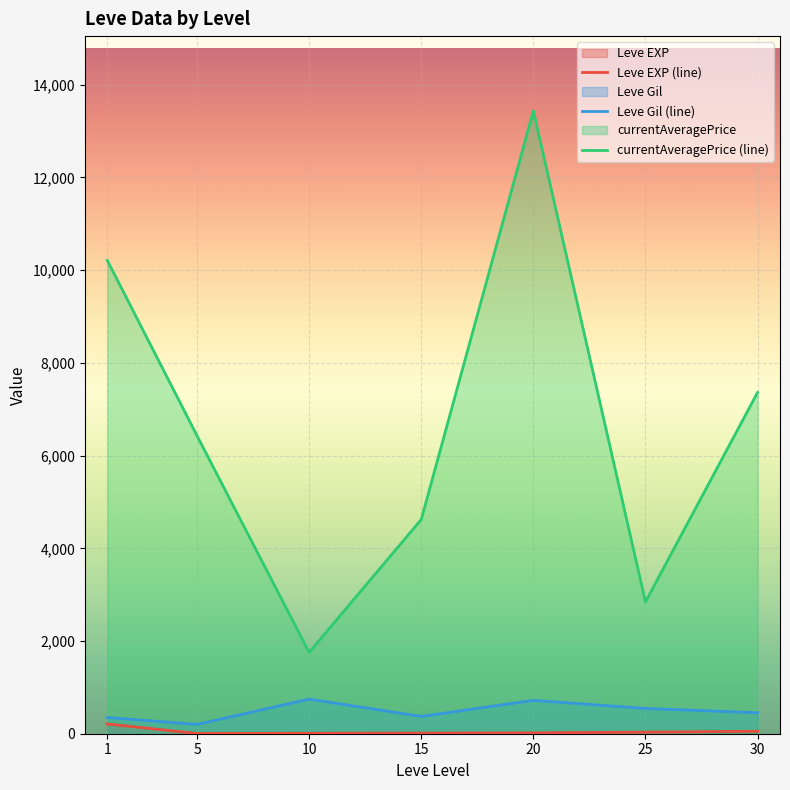

At which label is currentAveragePrice (line) closest to 7595?

30